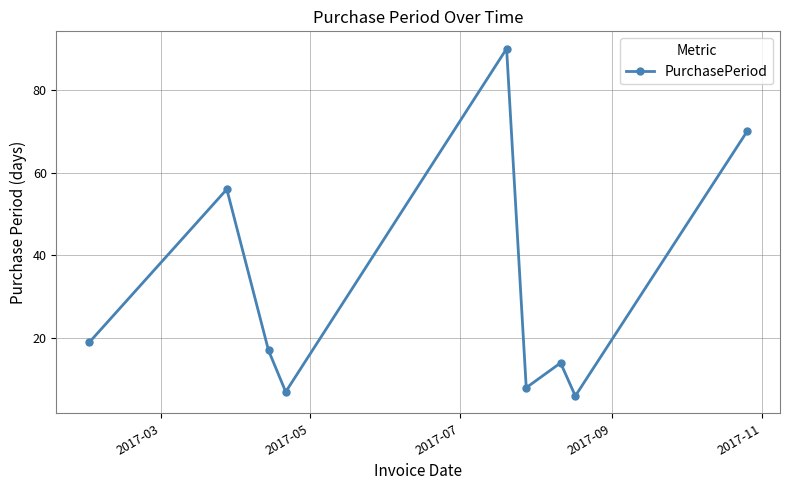

What is the average value?

32